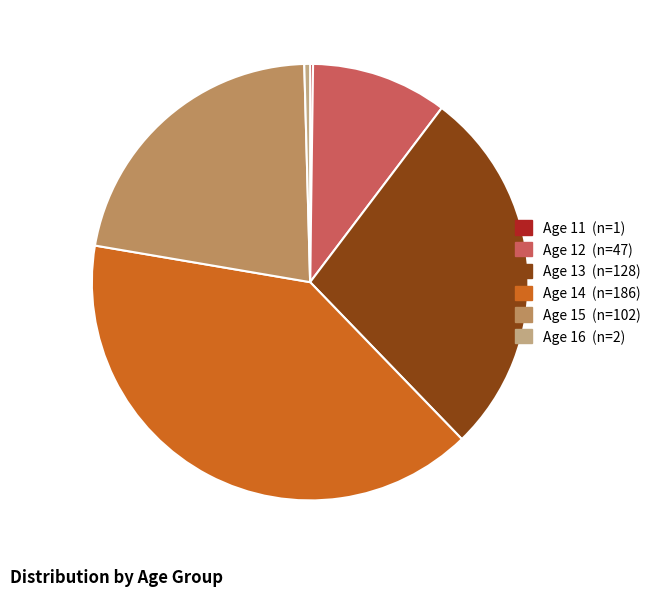

Does any single category account for the majority?

No